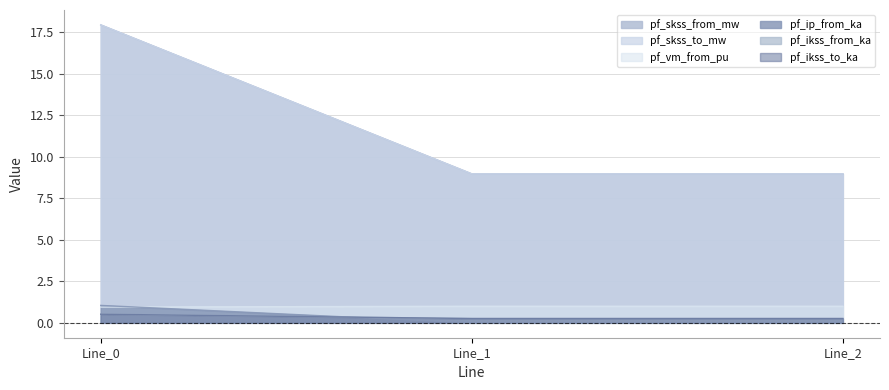

At which category does the chart reach its peak across all series?

Line_0